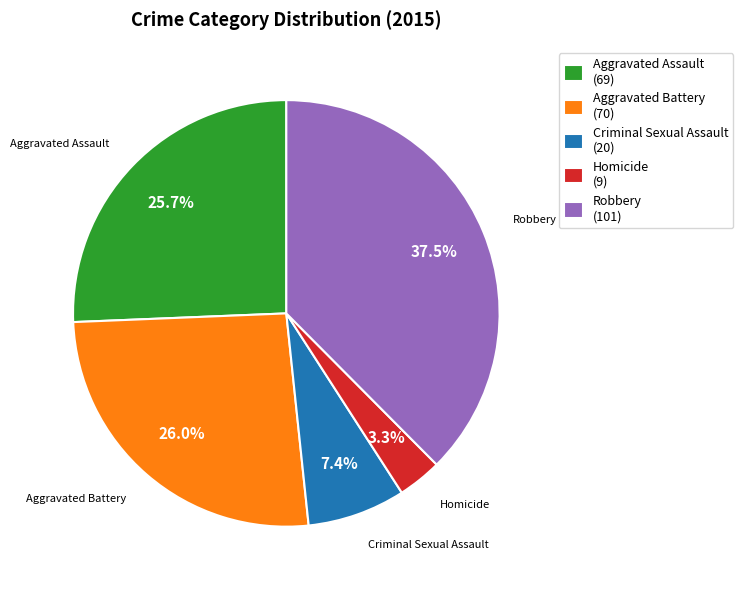

How many segments does this pie chart have?

5